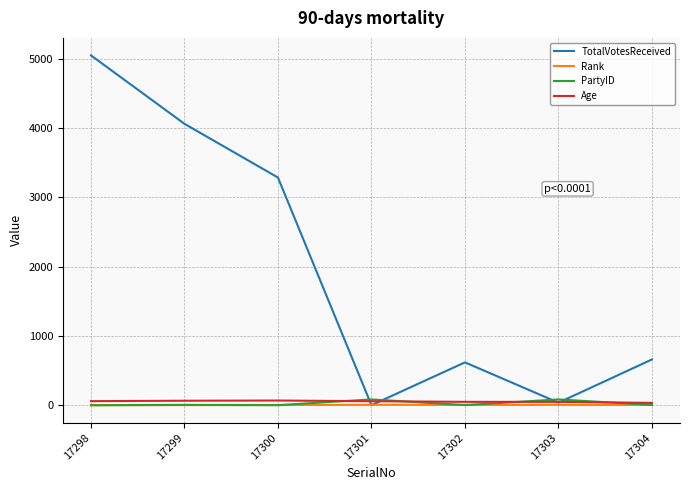

Count the number of data series in this chart.

4